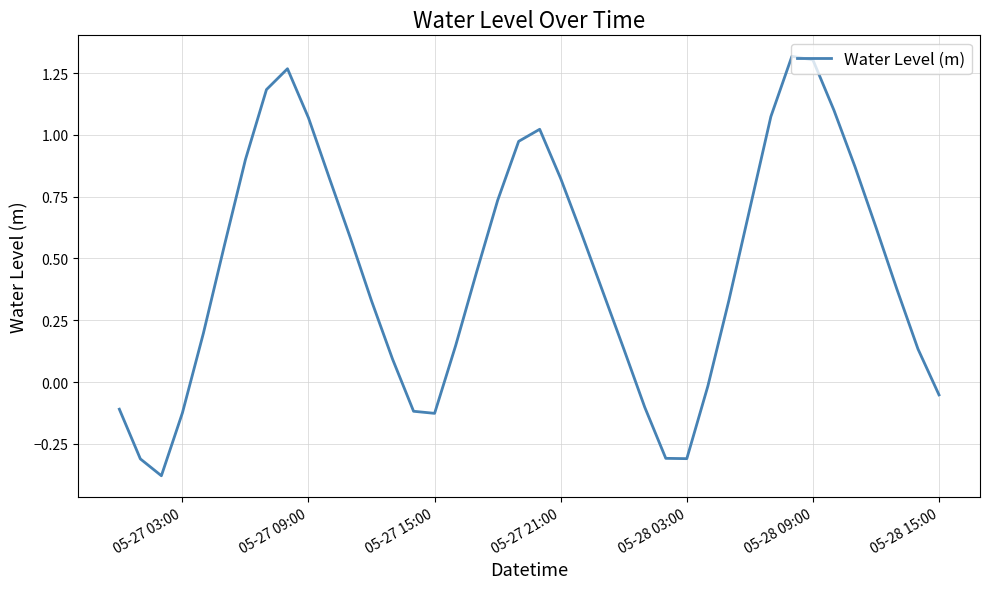

What is the difference between the maximum and minimum values?

1.7